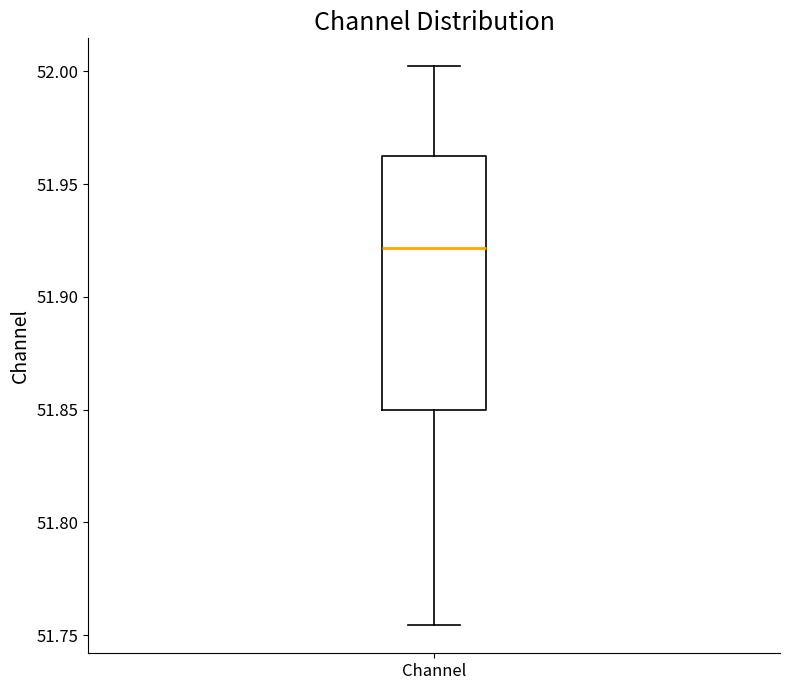

Read this box plot against the y-axis: the position of the median line, the range covered by the box, and the ends of both whiskers. The values are not printed on the chart, so give them approximately, as read against the axis.

median 51.920, box 51.850 to 51.960, whiskers 51.755 to 52.000